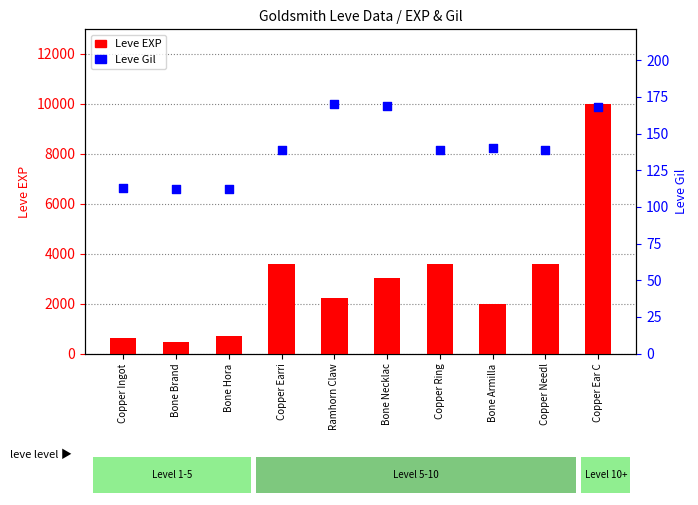

What is the total value across all series at Copper Ingot?

743